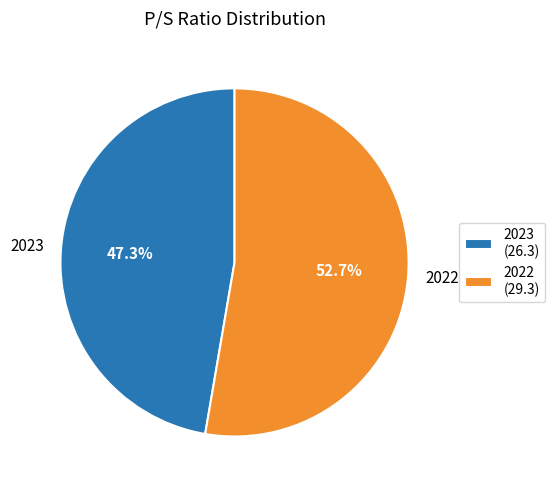

Is it true that 2022 is 41% of the pie?

False